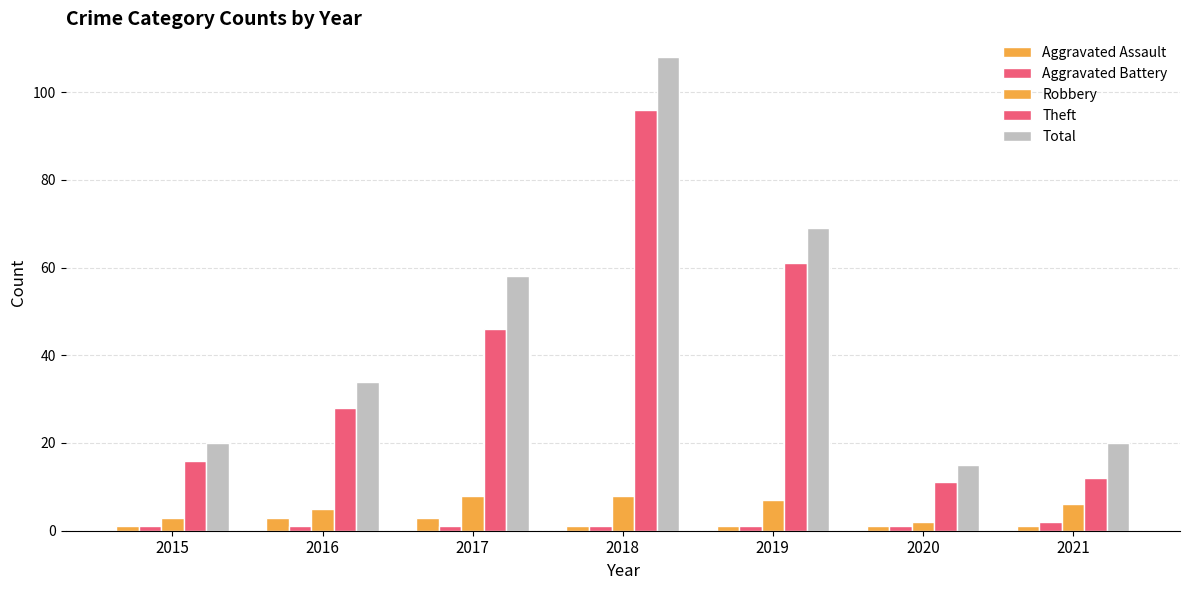

Are the bars horizontal?

No